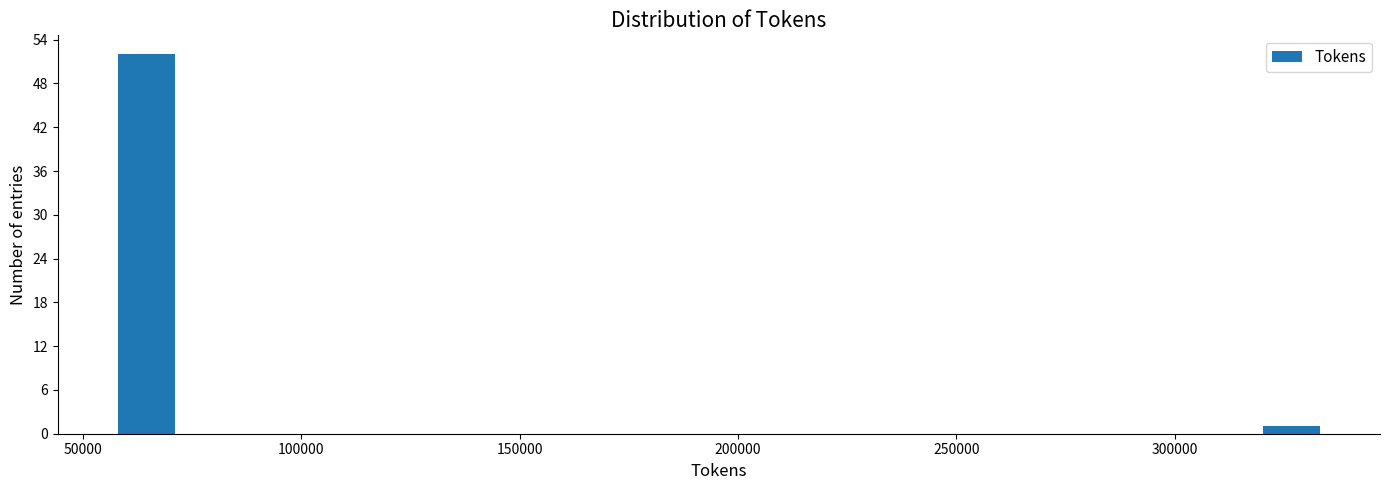

Read against the x-axis, roughly where is the centre of the tallest bar?

65000